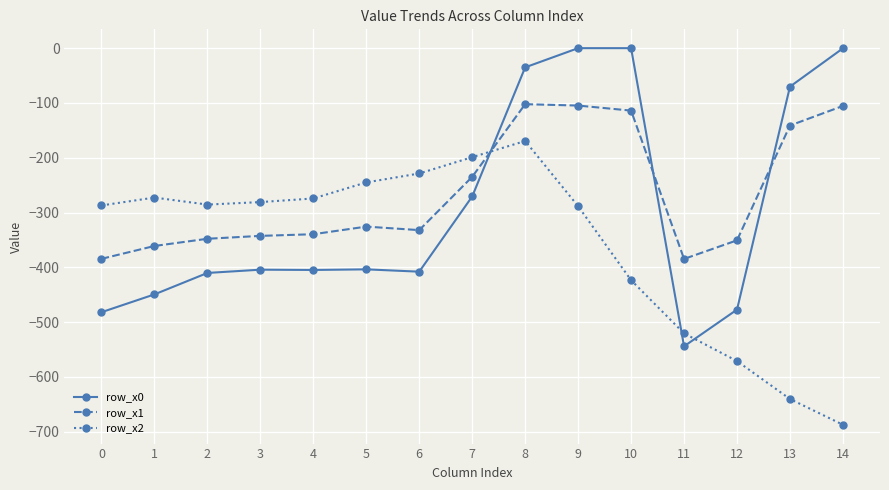

The row_x1 series shows -518.7 at 11. True or false?

False